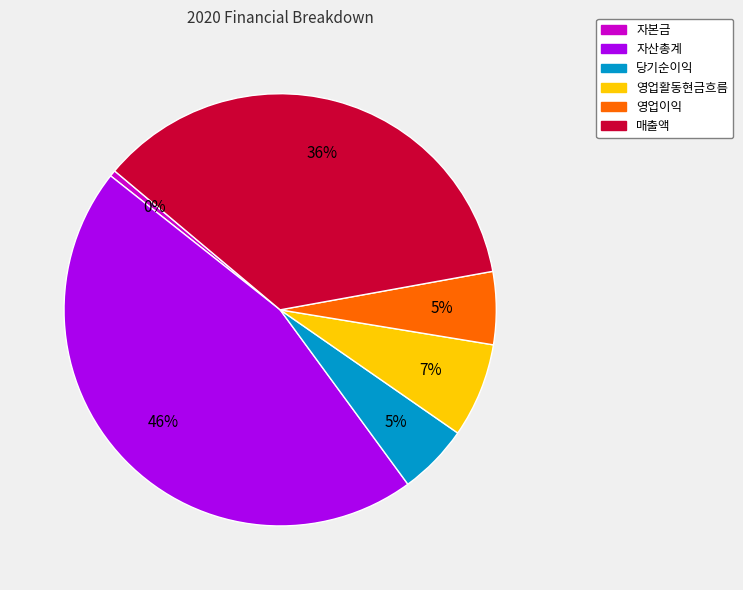

Between 영업활동현금흐름 and 자산총계, which is larger?

자산총계